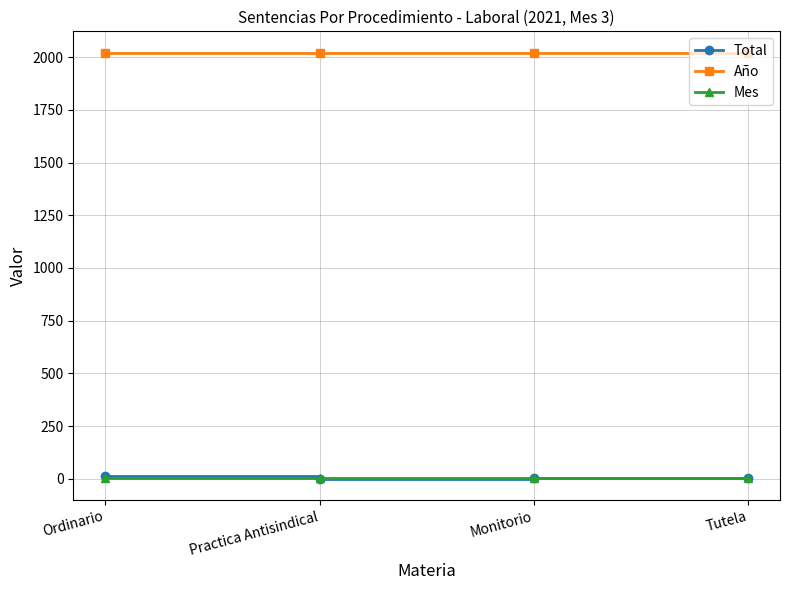

Which series has the largest range (max minus min)?

Total